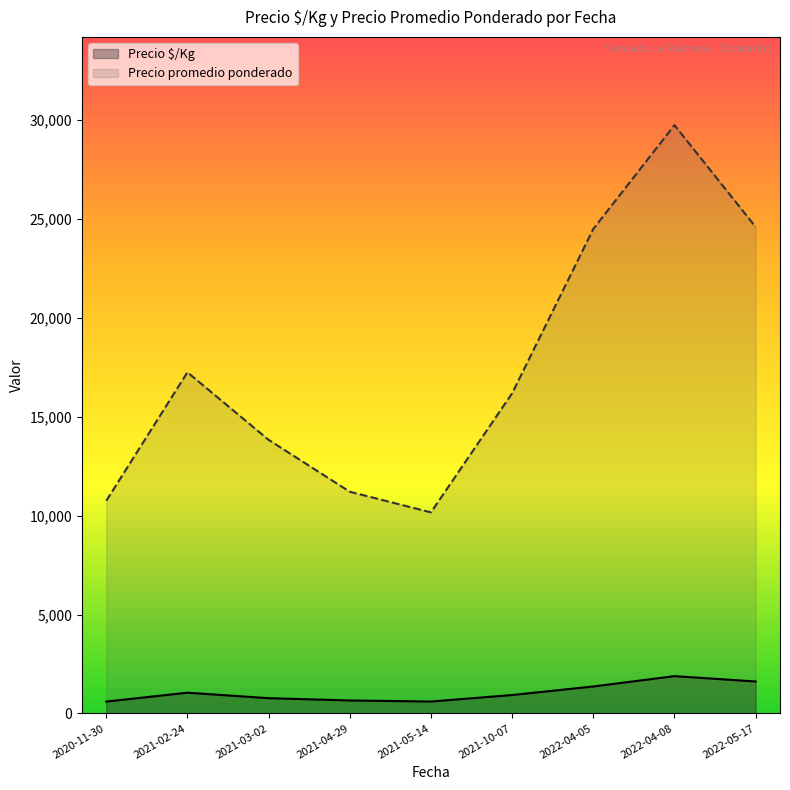

What is the difference between the maximum and minimum values in the Precio $/Kg series?

1286.0